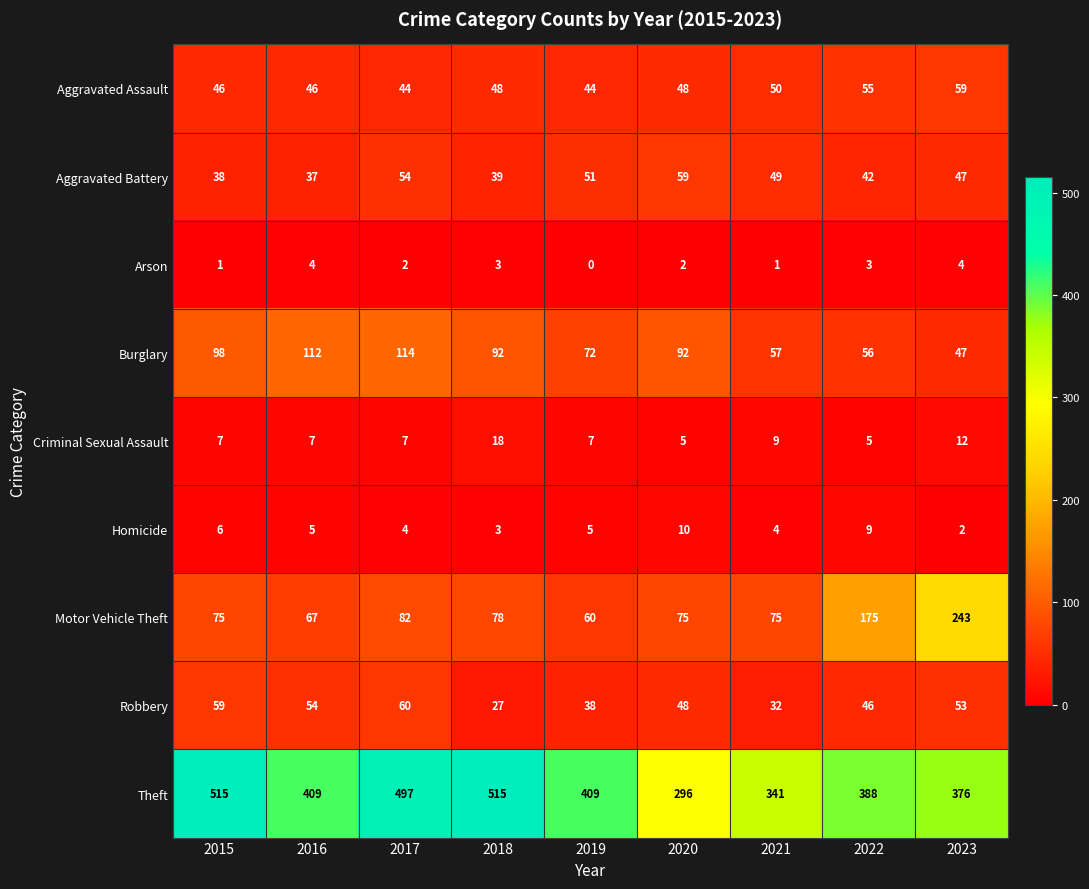

Which series has the largest total across all categories?

Theft